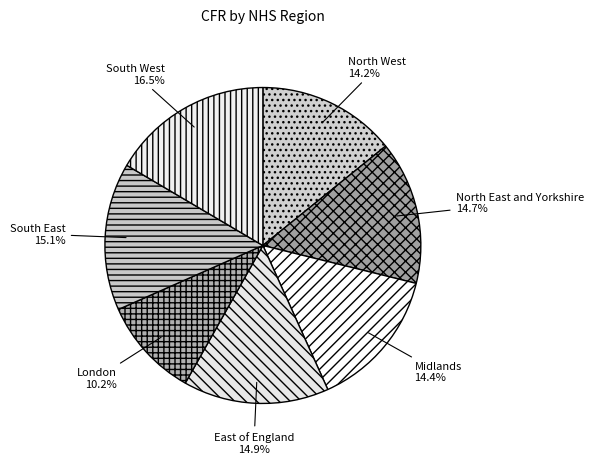

Is it true that North West is 22% of the pie?

False